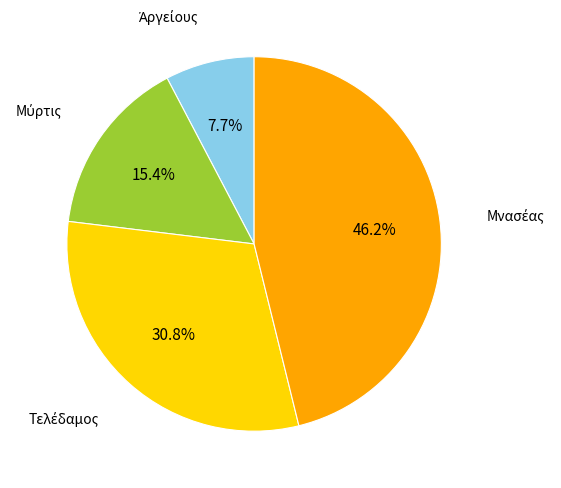

Is there a majority slice in this chart?

No